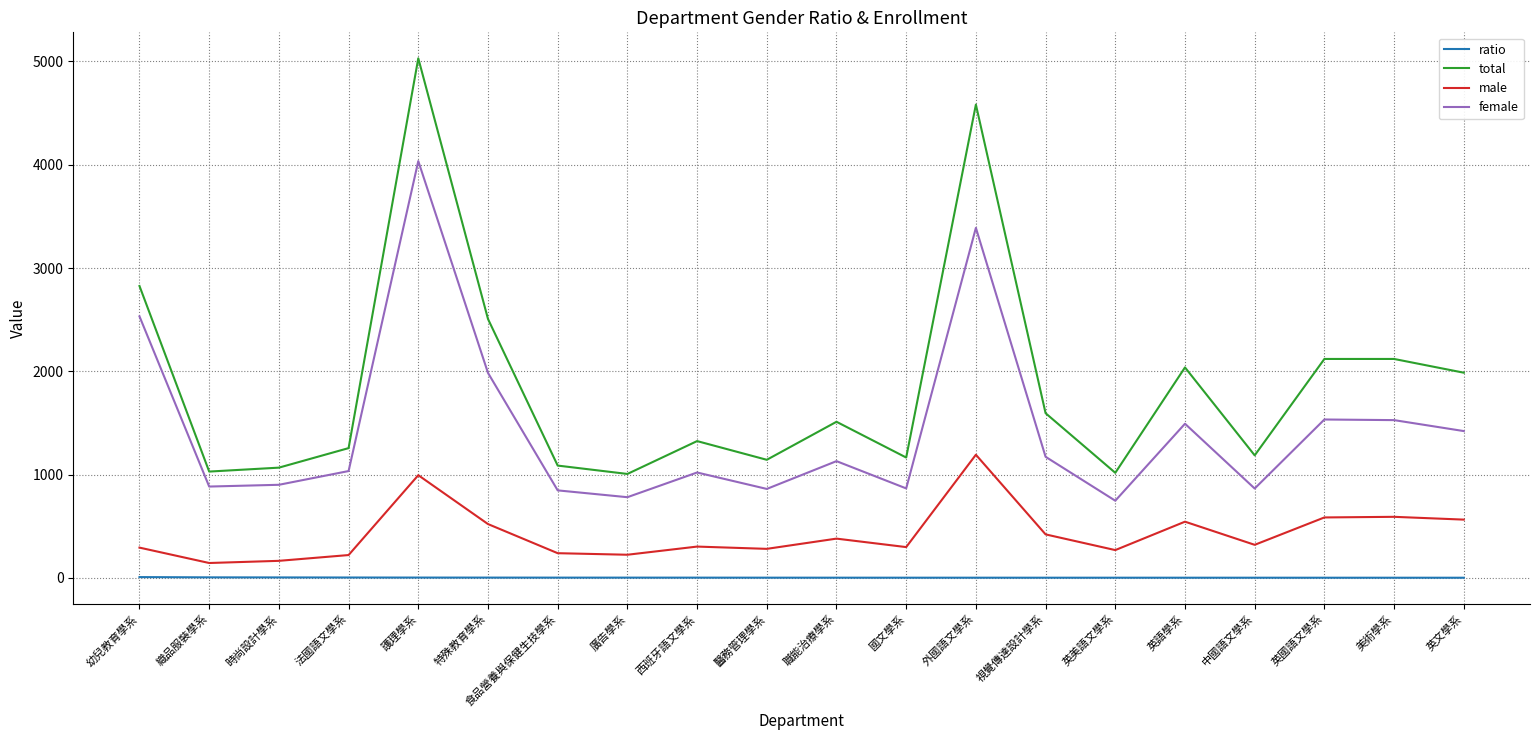

Which series has the largest range (max minus min)?

total